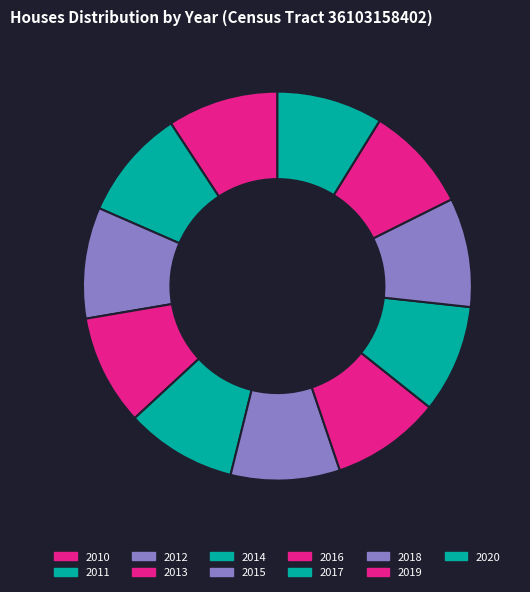

Is it true that 2011 is 18% of the pie?

False